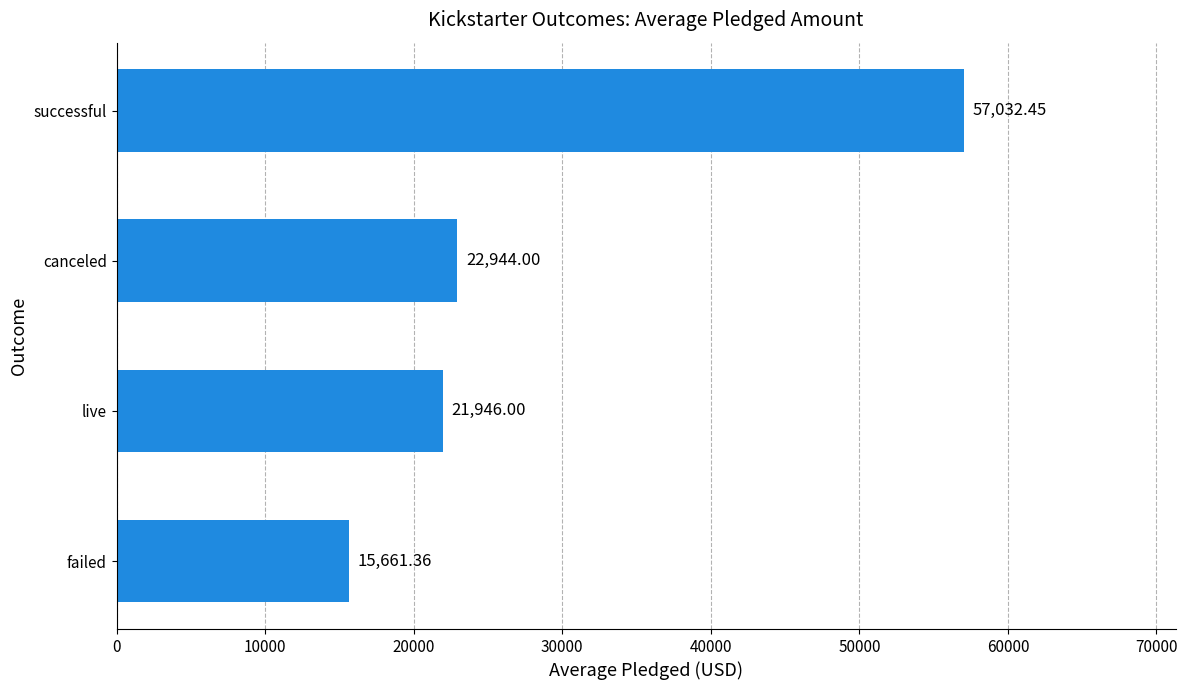

Approximately how many times larger is the value at successful compared to failed?

3.6